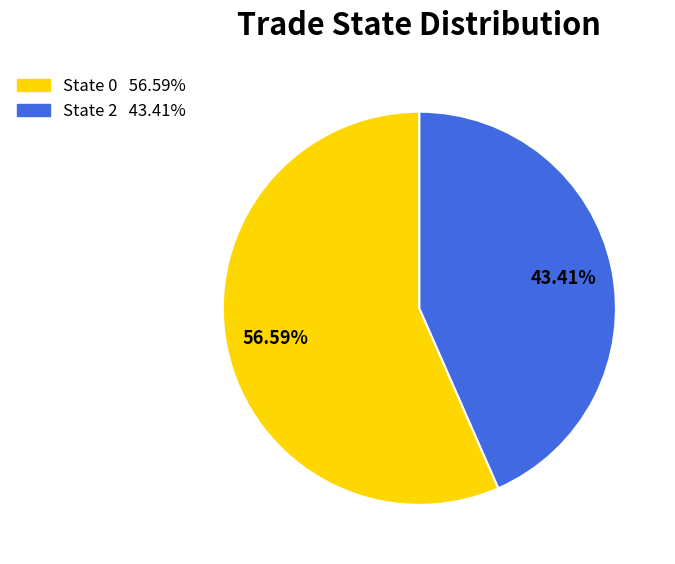

Does any single category account for the majority?

Yes